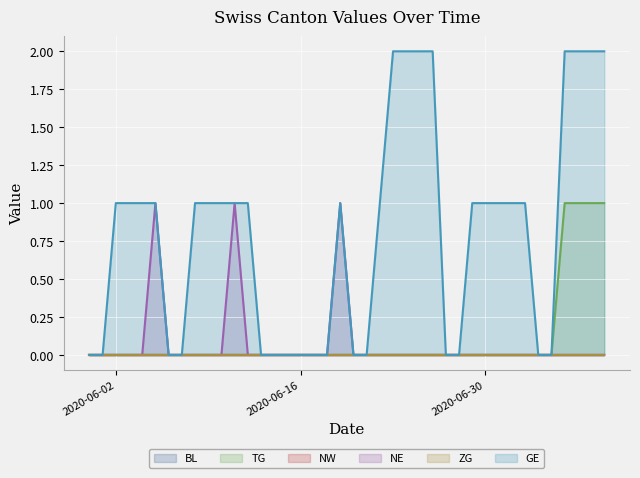

What is the sum of all GE values?

32